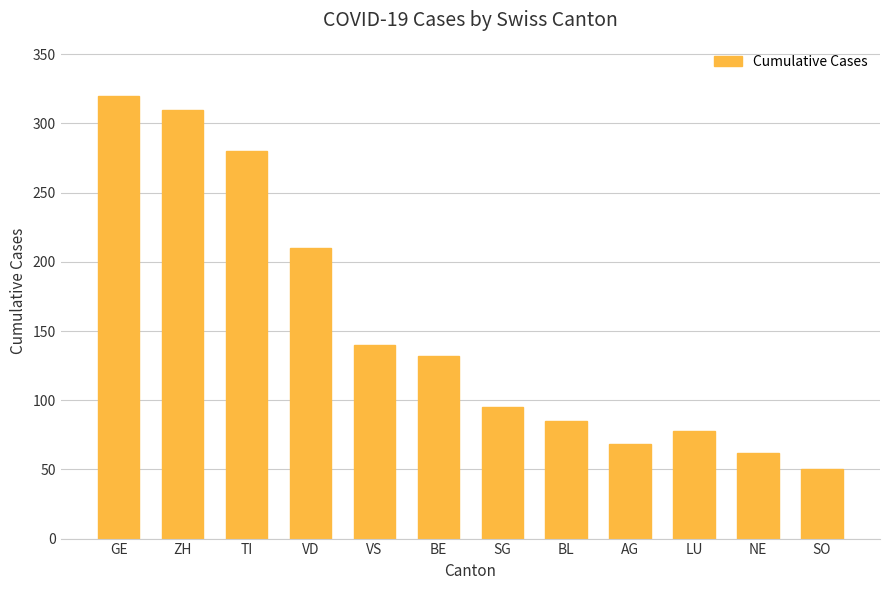

What is the greatest value displayed?

320